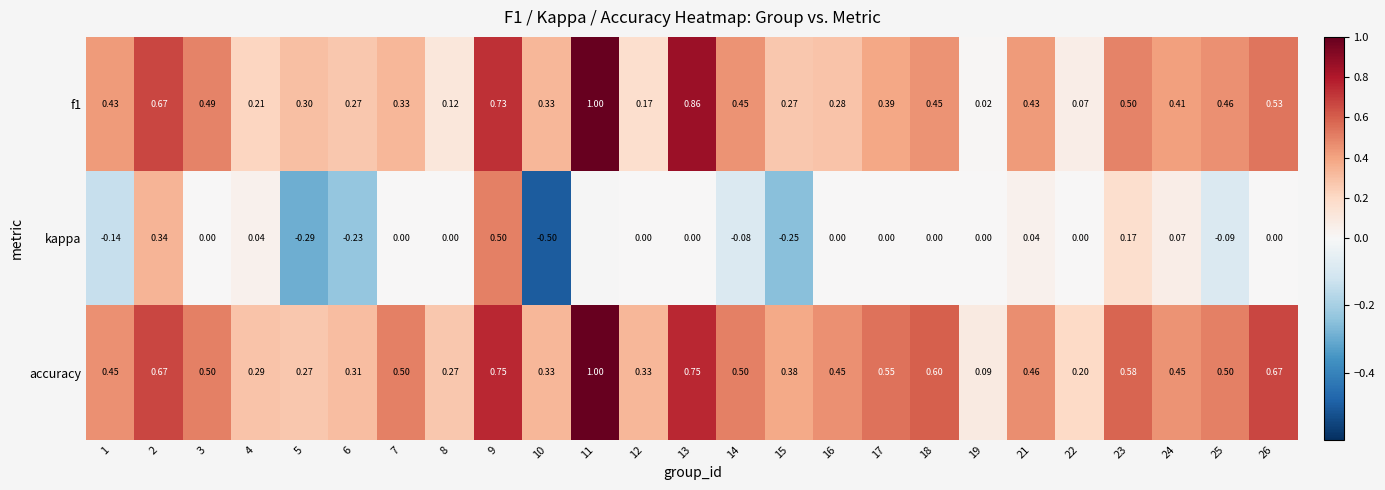

Which series changed the most between 10 and 13?

f1